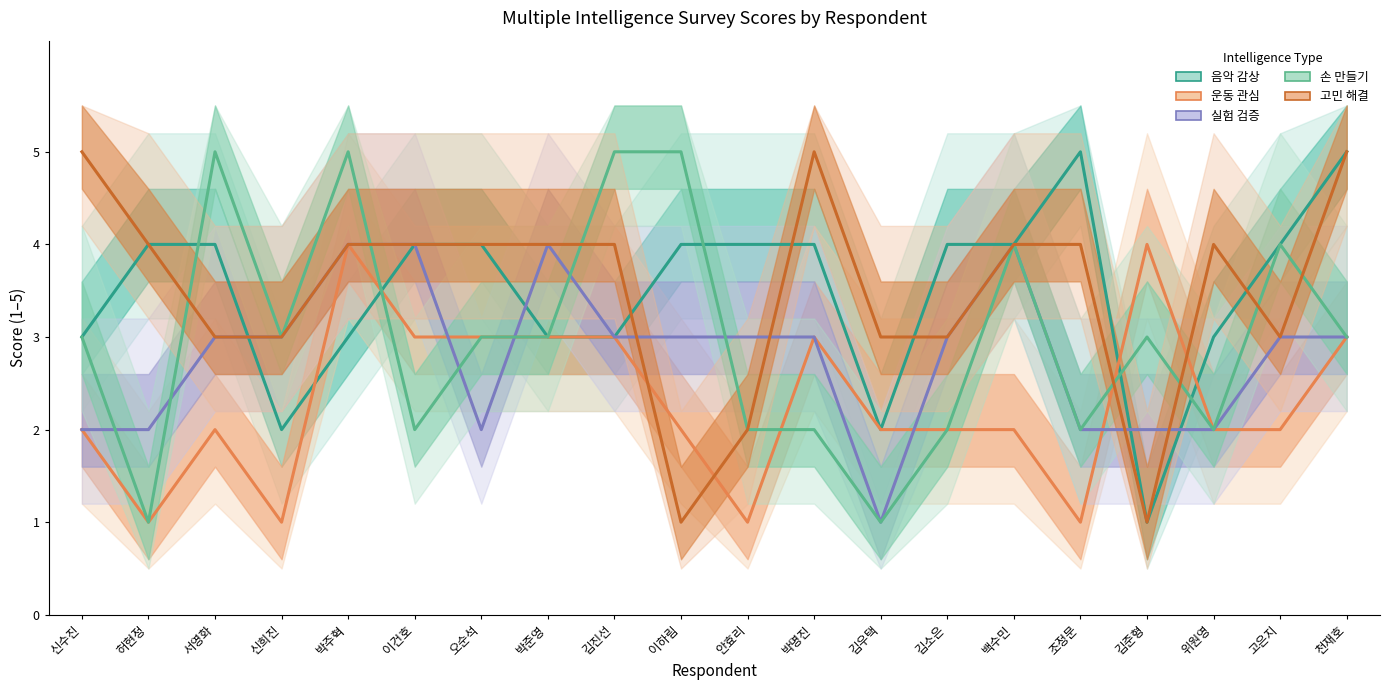

Does the chart have visible grid lines?

No